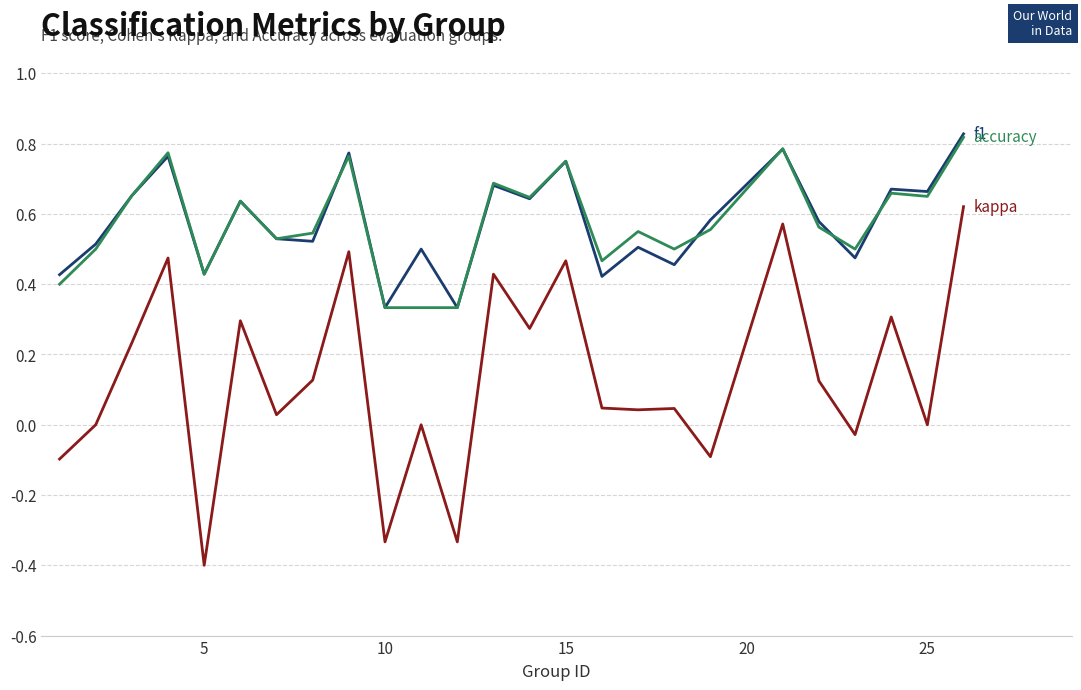

What is the smallest value displayed?

-0.4